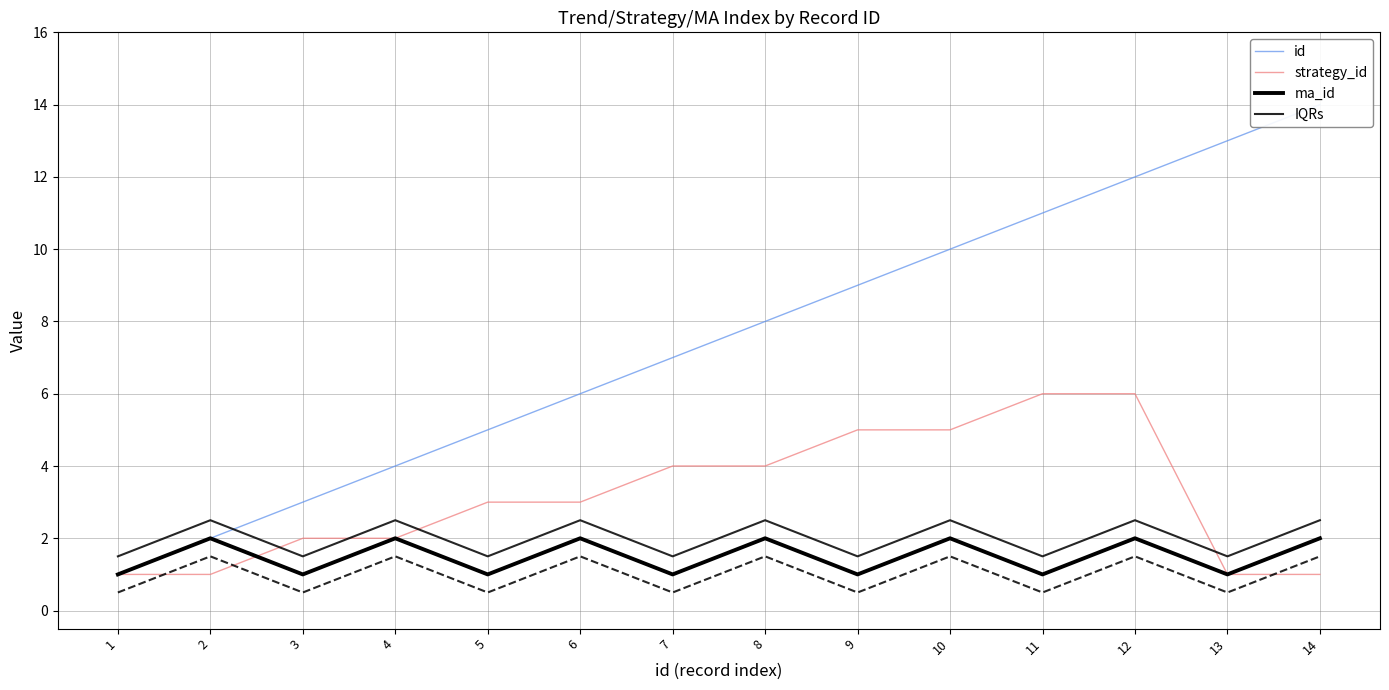

What is the average value of the IQRs series?

2.0